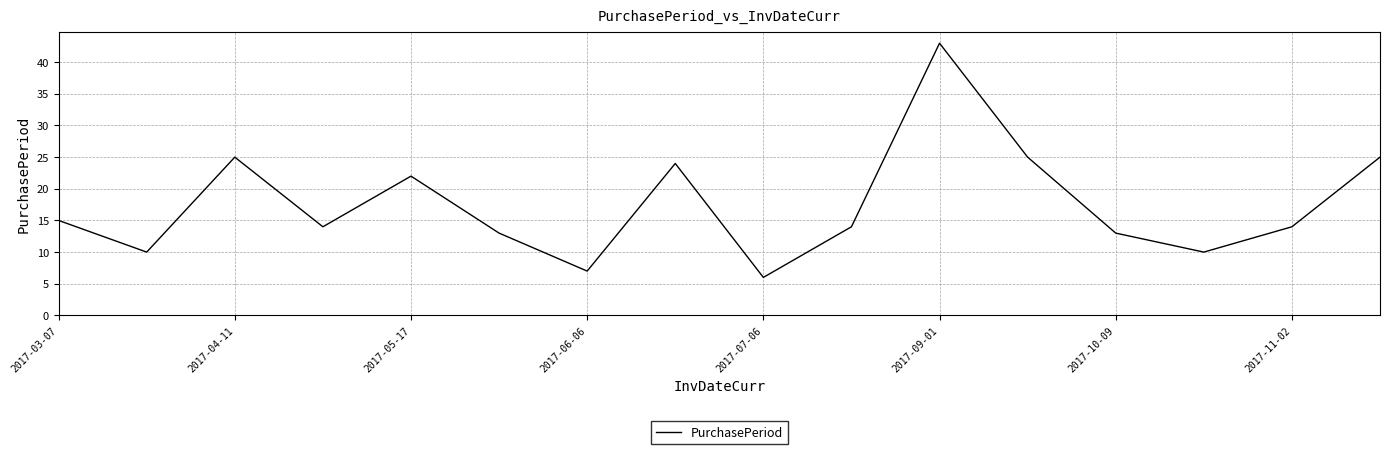

What is the greatest value displayed?

43